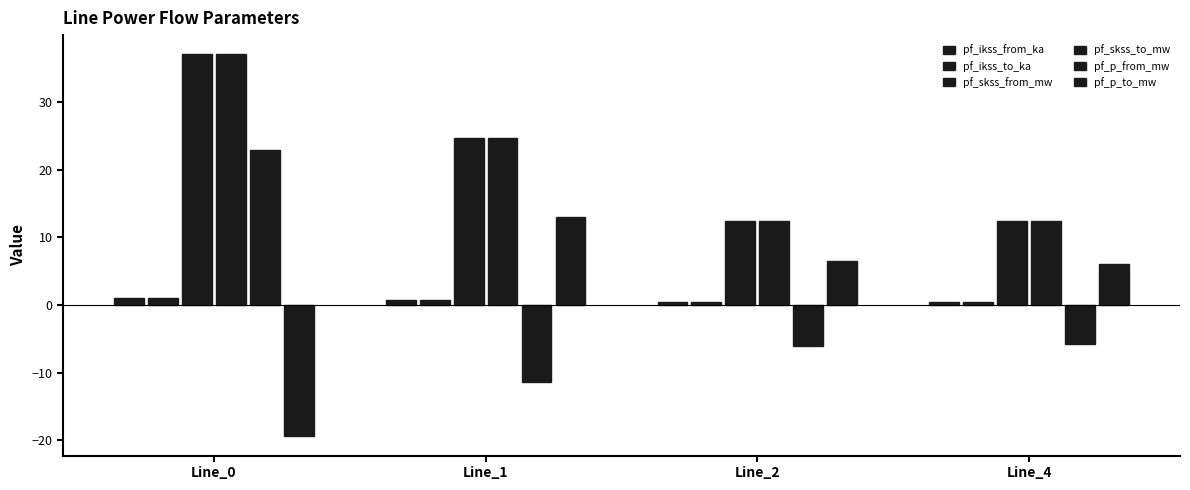

What is the maximum value shown in the chart?

37.1